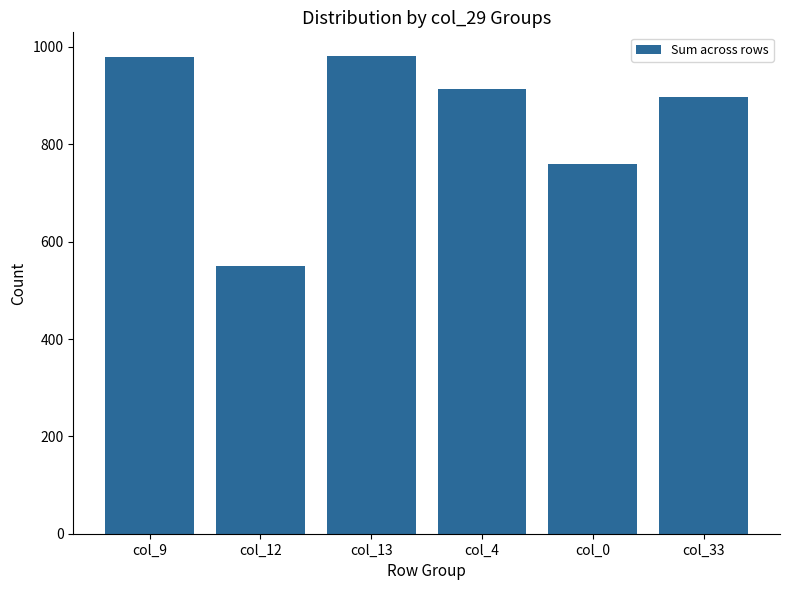

The value at col_9 is 980. True or false?

True